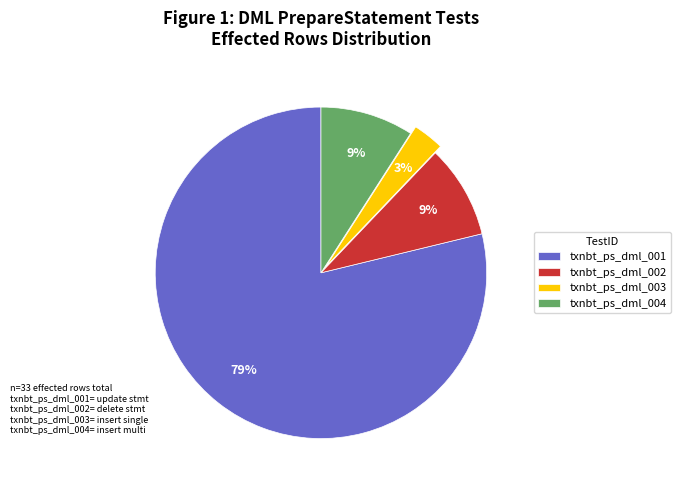

What is the ratio of the value at txnbt_ps_dml_002 to the value at txnbt_ps_dml_003?

3.0